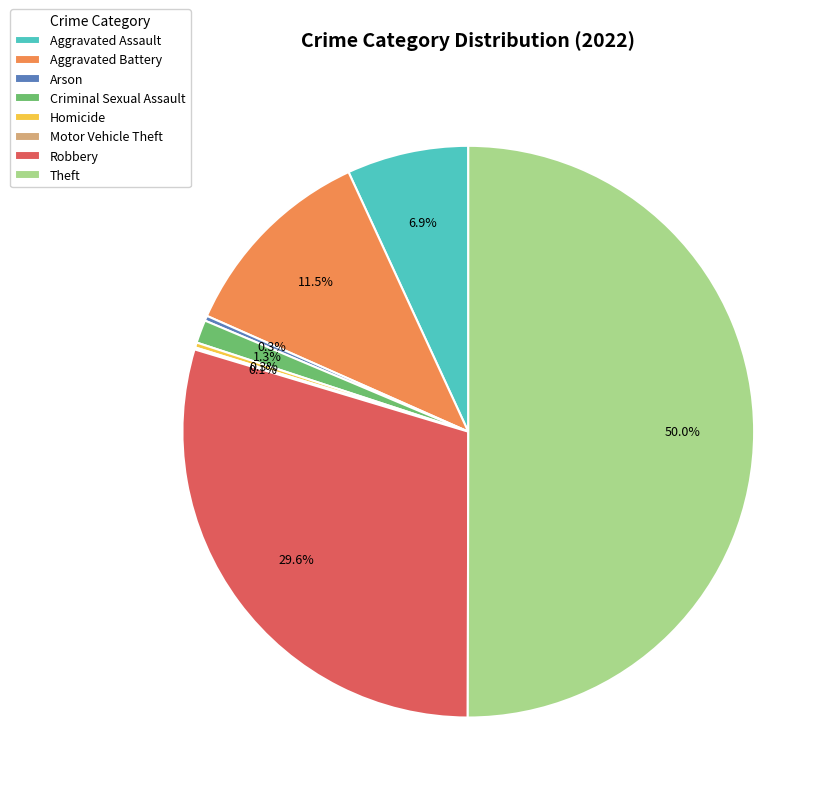

Which category has the biggest portion of the pie?

Theft